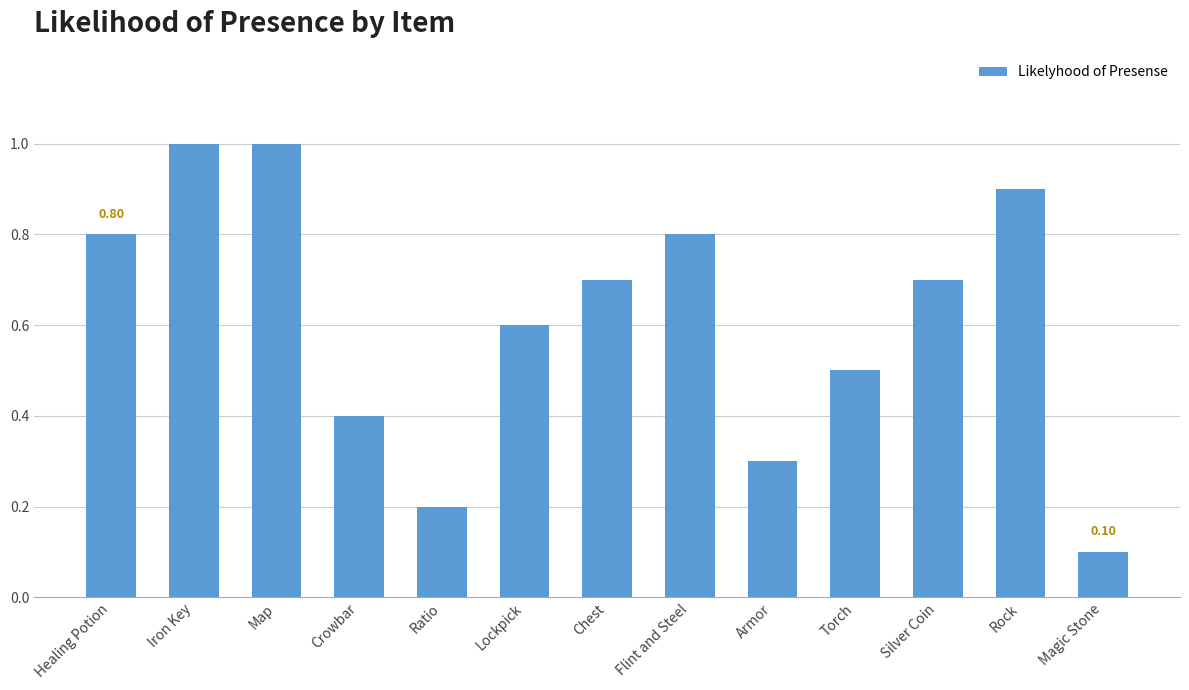

How many bars are there in total?

13